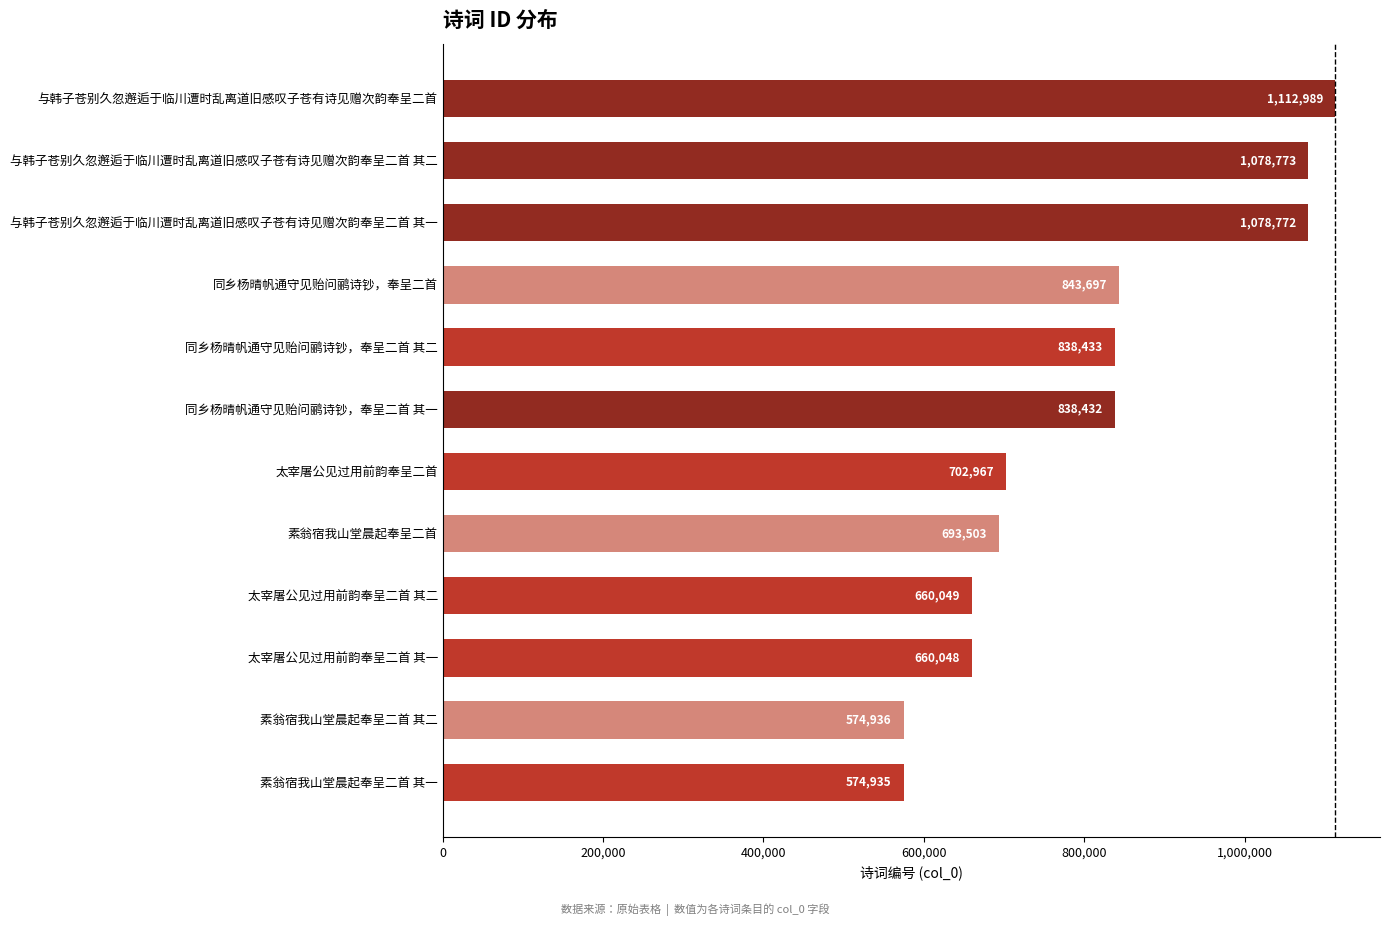

What is the change in value from 素翁宿我山堂晨起奉呈二首 其二 to 与韩子苍别久忽邂逅于临川遭时乱离道旧感叹子苍有诗见赠次韵奉呈二首 其一?

+503836